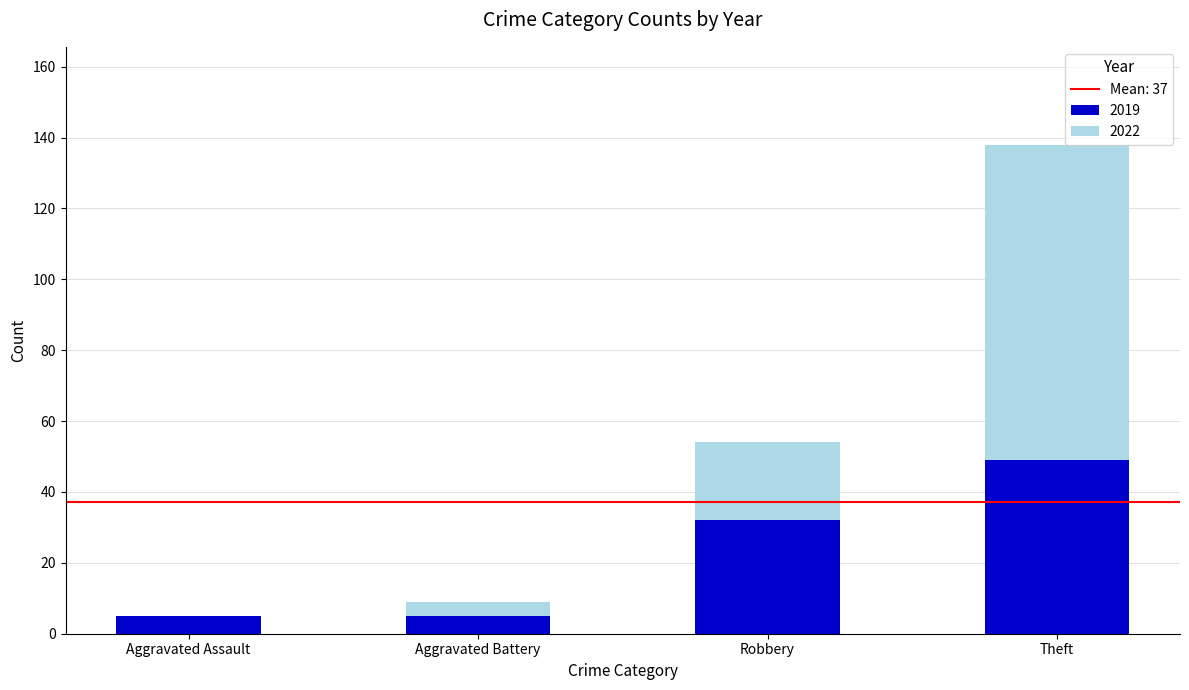

Is it true that 2019 equals 54 at Robbery?

False